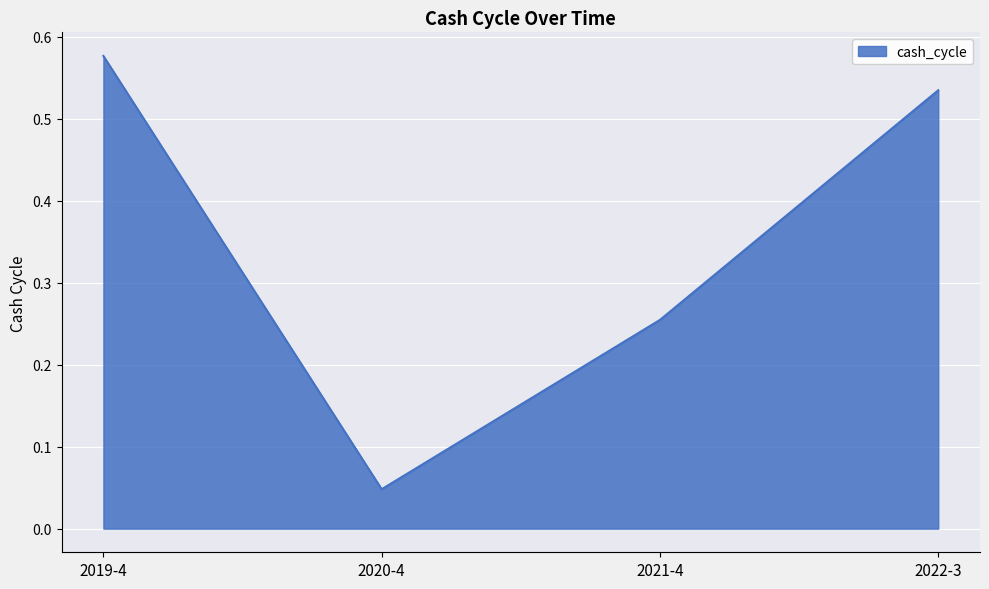

How many categories are shown in the chart?

4